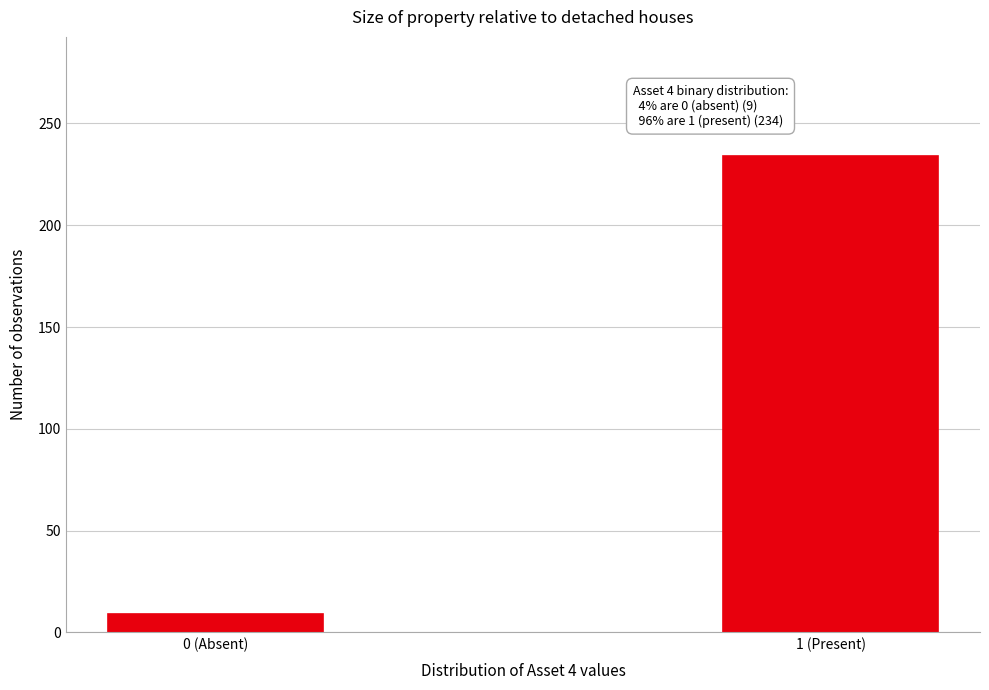

Reading left to right, extract all data points from this chart.

0 (Absent)=9	1 (Present)=234